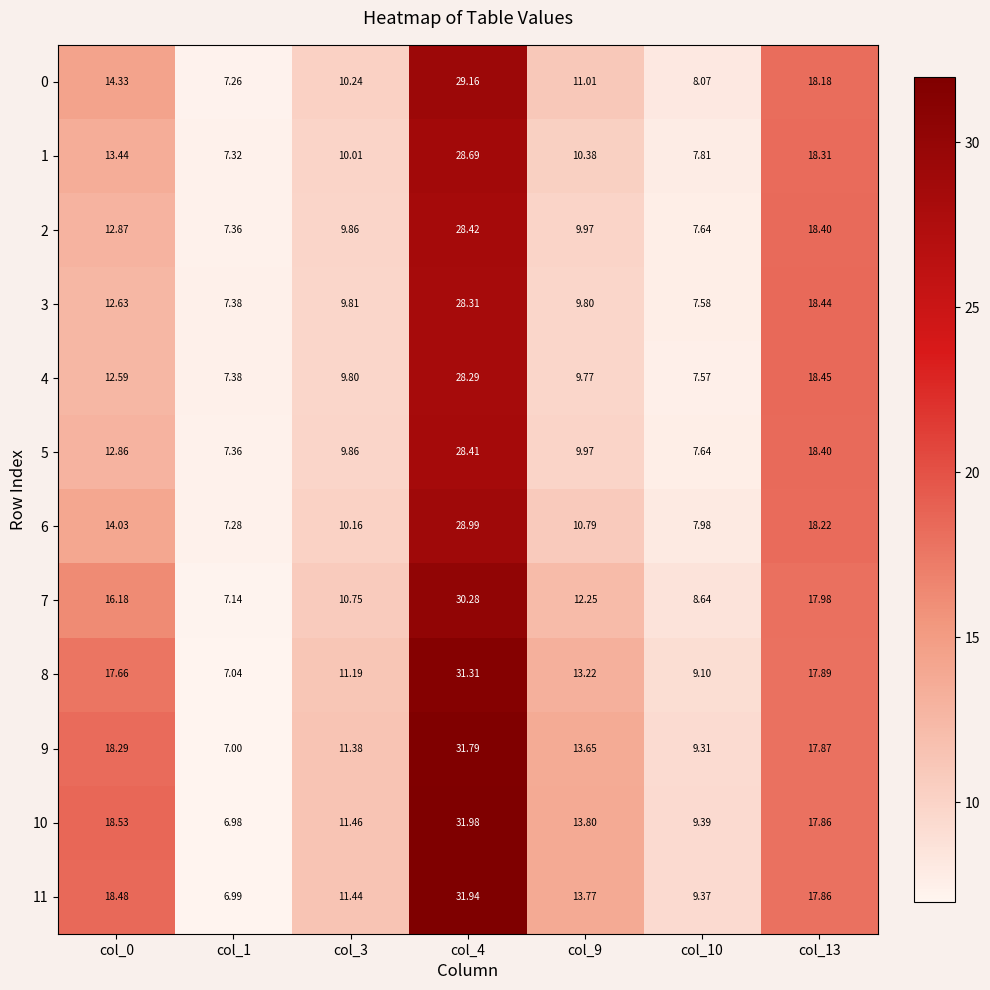

Is the value of 4 at col_9 greater than the value of 3 at col_3?

No